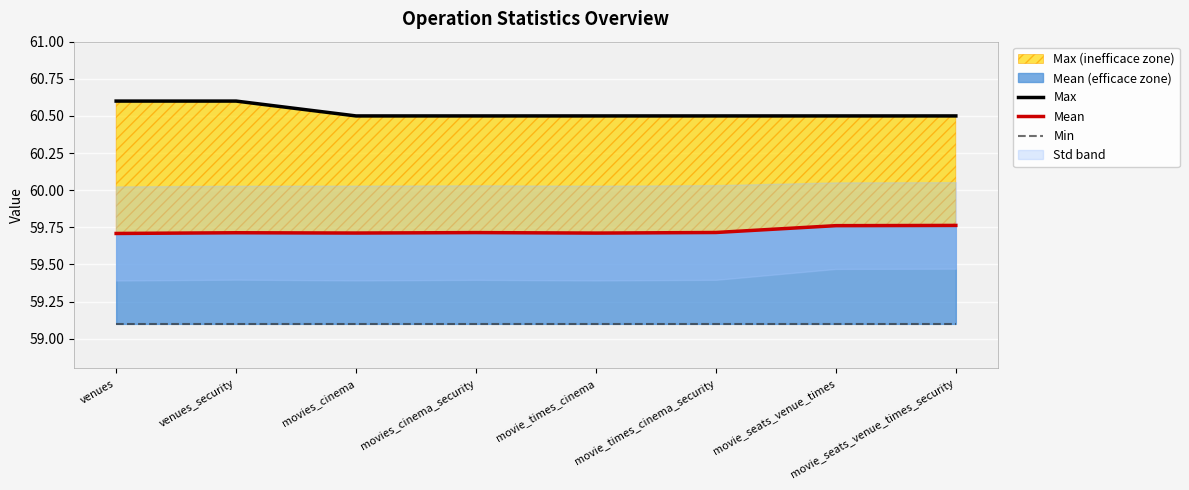

What is the label of the 3rd point from the left?

movies_cinema